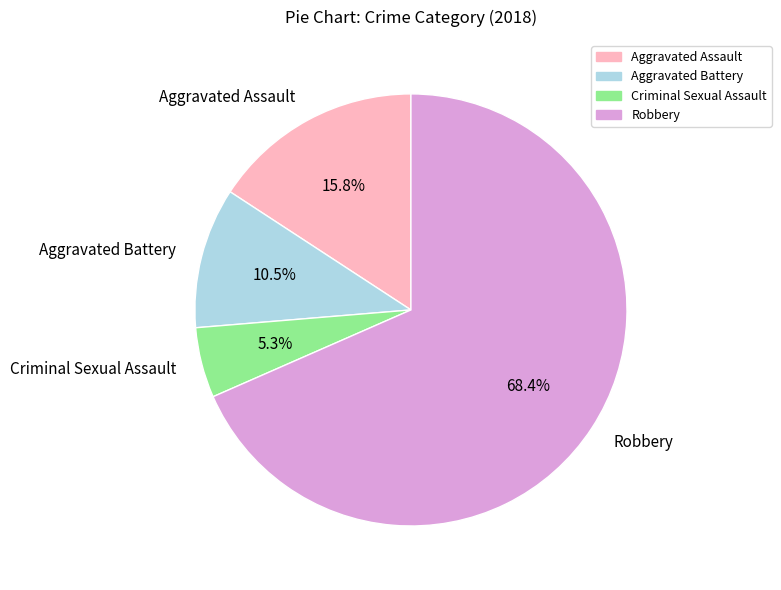

How many segments does this pie chart have?

4